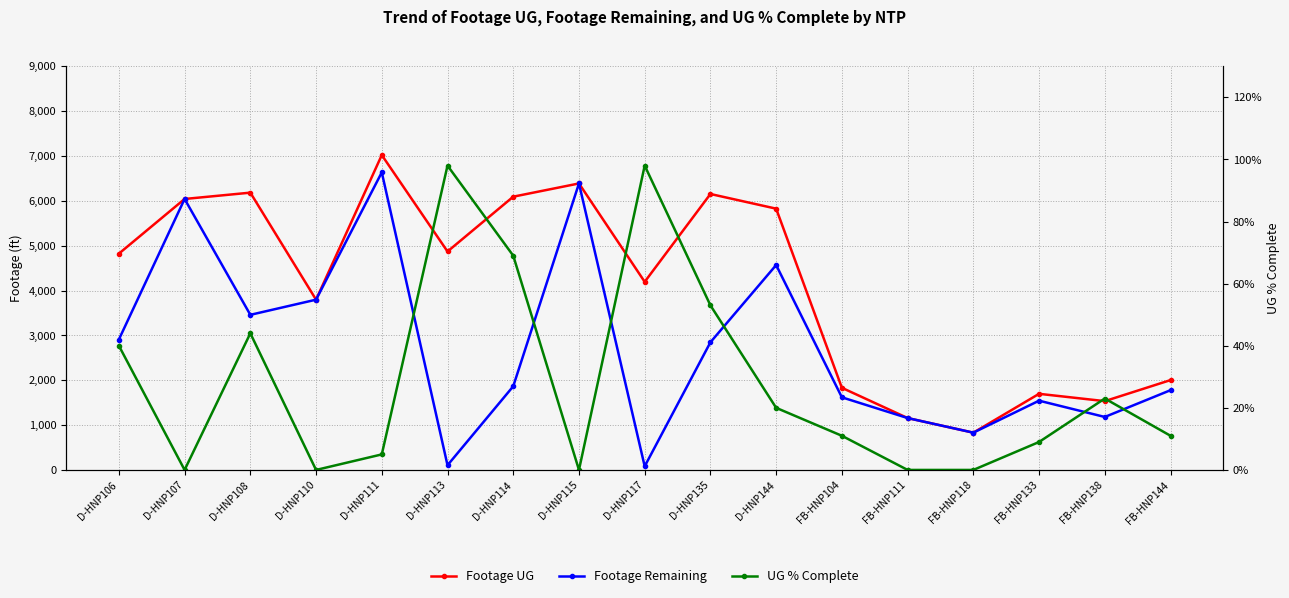

True or false: Footage UG and Footage Remaining intersect in this chart.

False